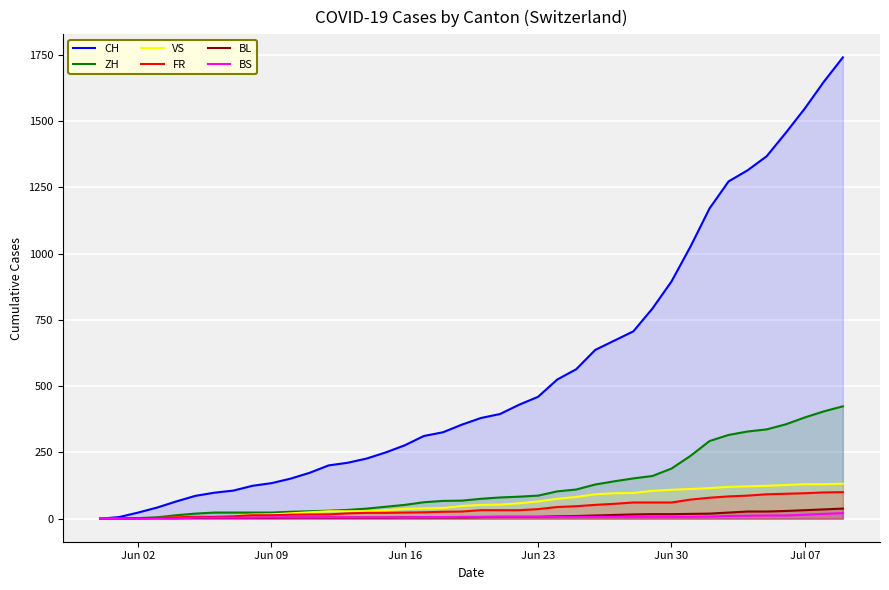

How many positive values does the ZH series have?

38